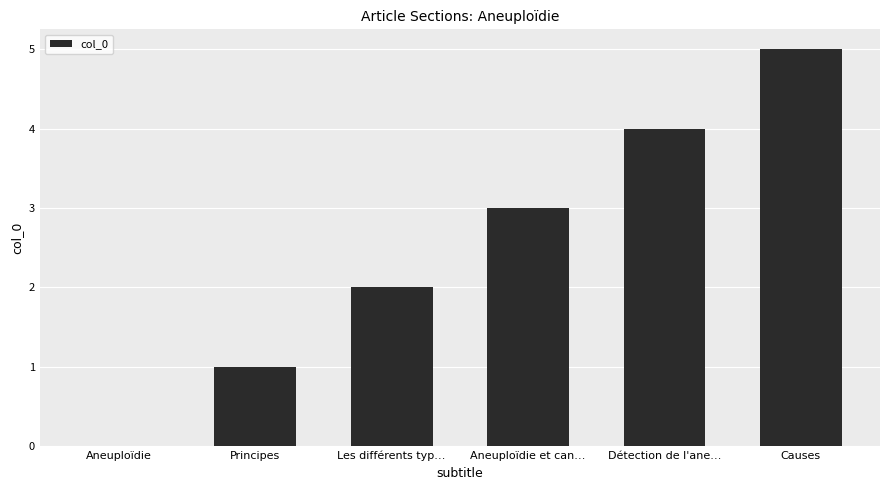

Read the value at Détection de l'ane….

4